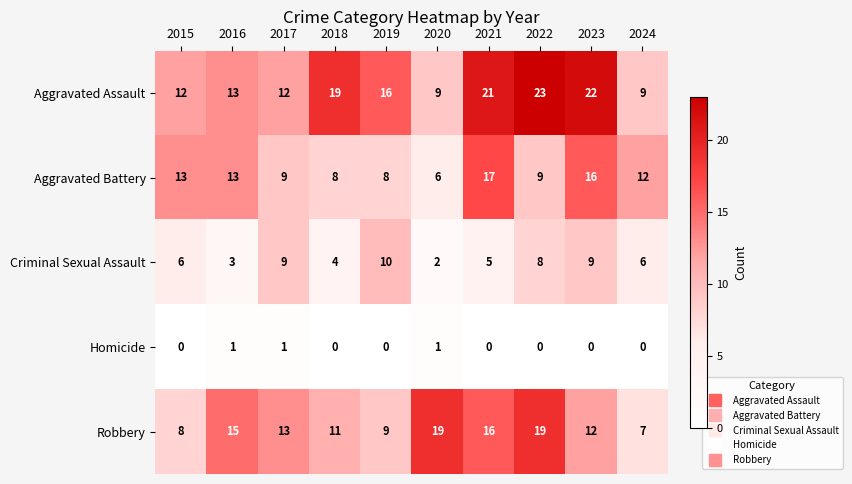

Which series has the largest range (max minus min)?

Aggravated Assault